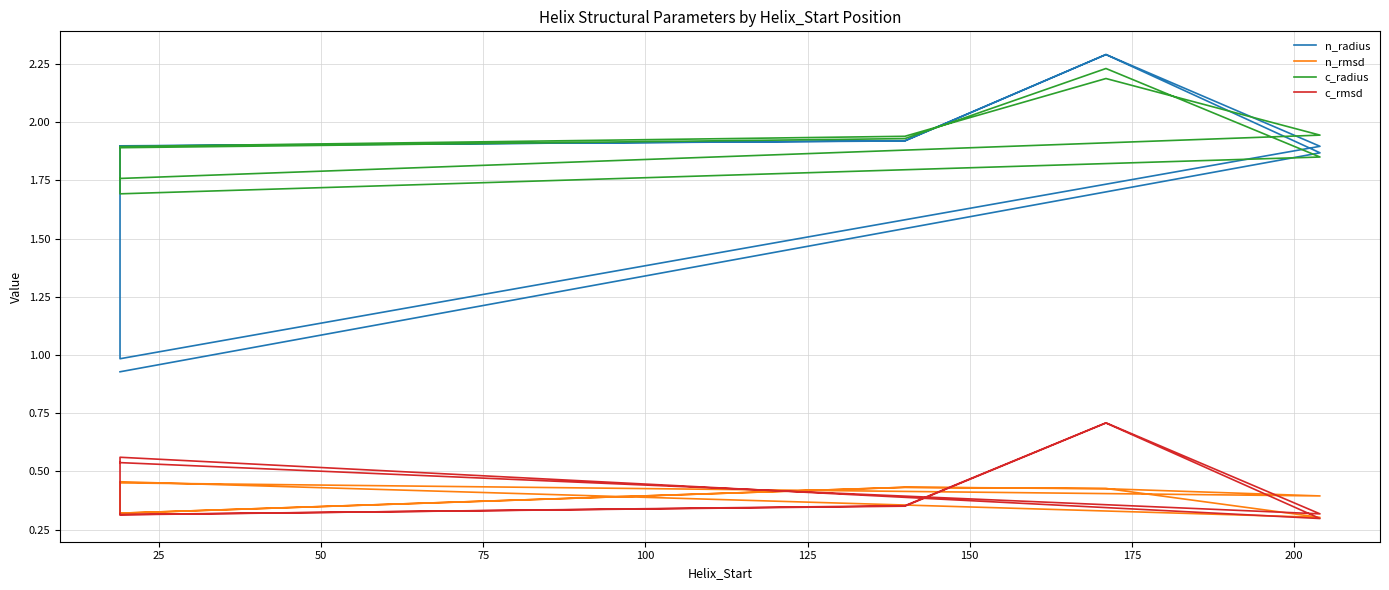

True or false: c_radius and c_rmsd cross at least once.

False